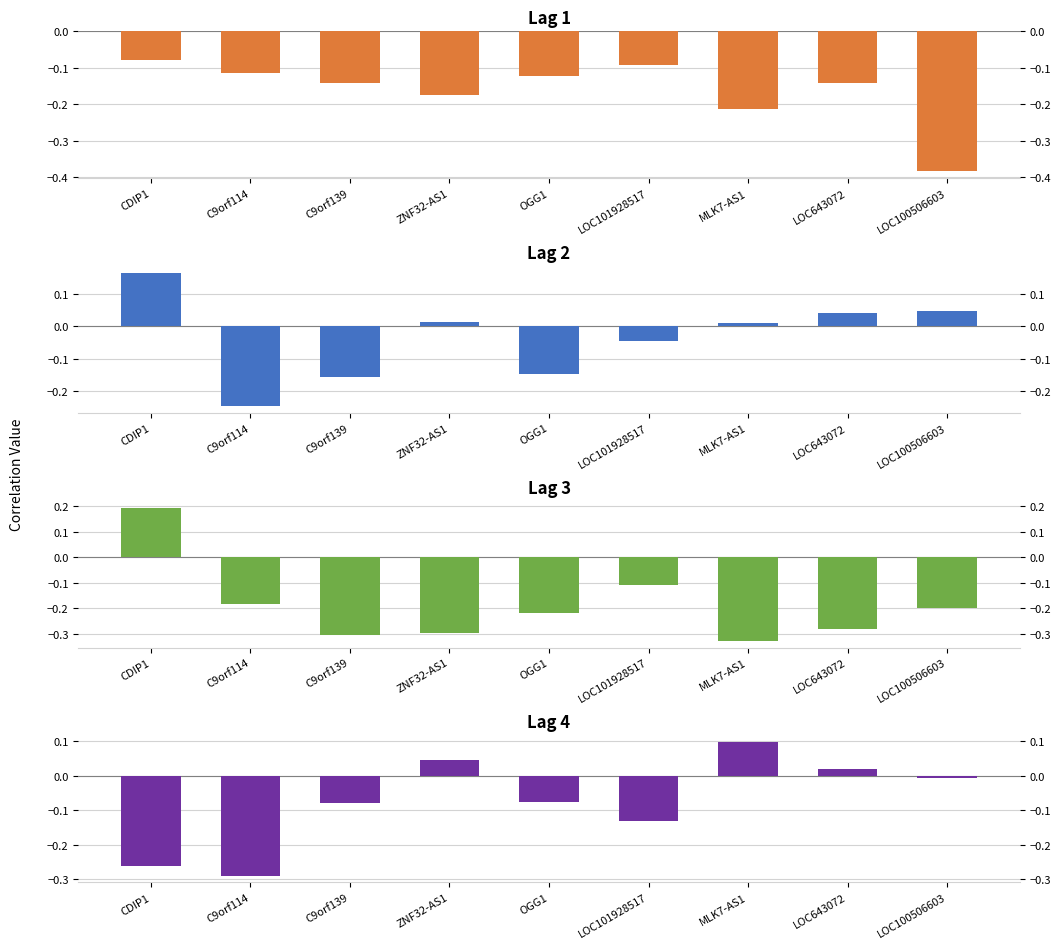

What is the highest value of the Lag 1 series?

-0.1